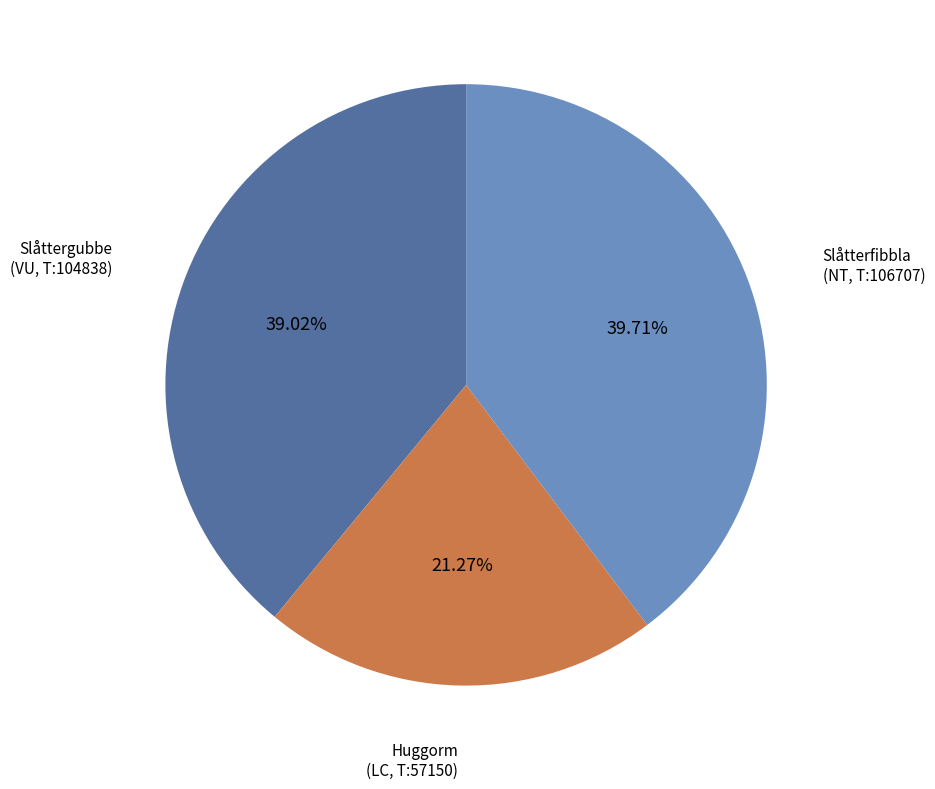

Does any single category account for the majority?

No